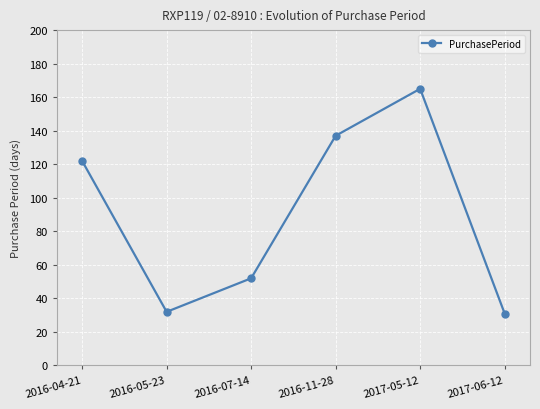

Approximately how many times larger is the value at 2016-11-28 compared to 2016-07-14?

2.6